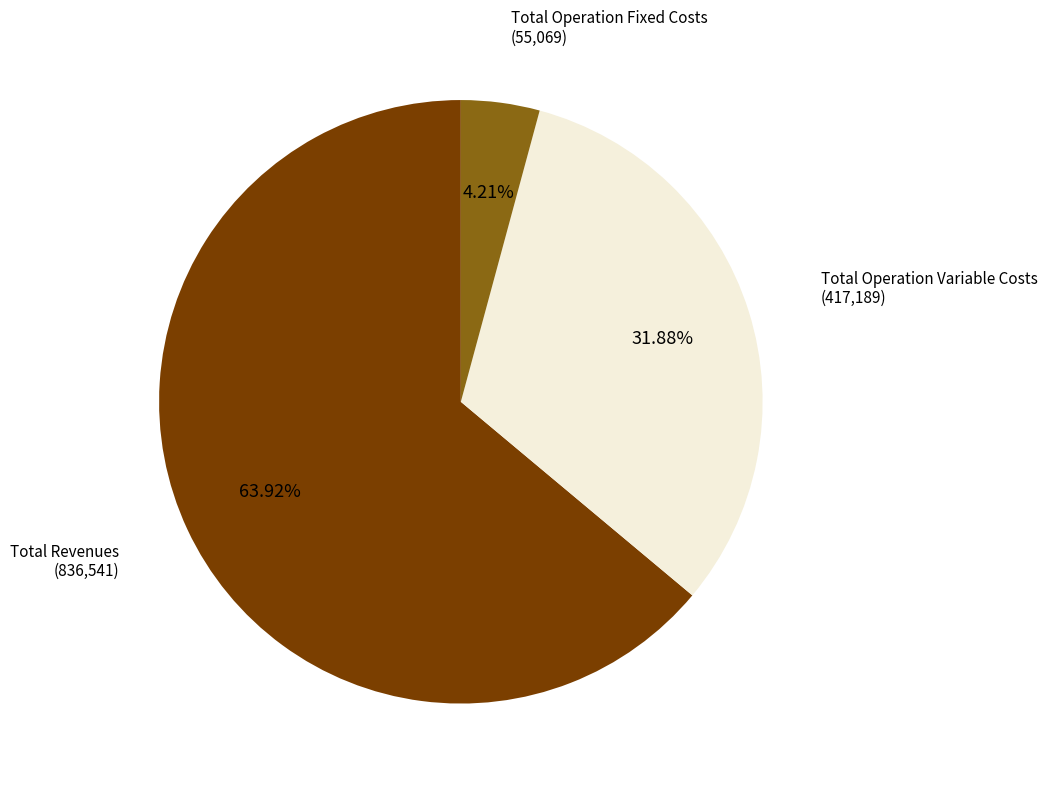

Is there any slice that represents more than half of the pie?

Yes